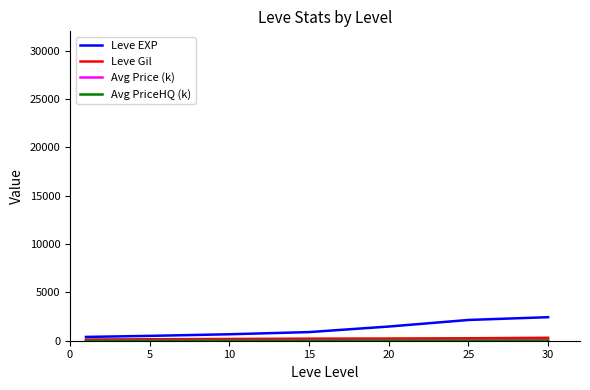

What is the greatest value displayed?

2434.0